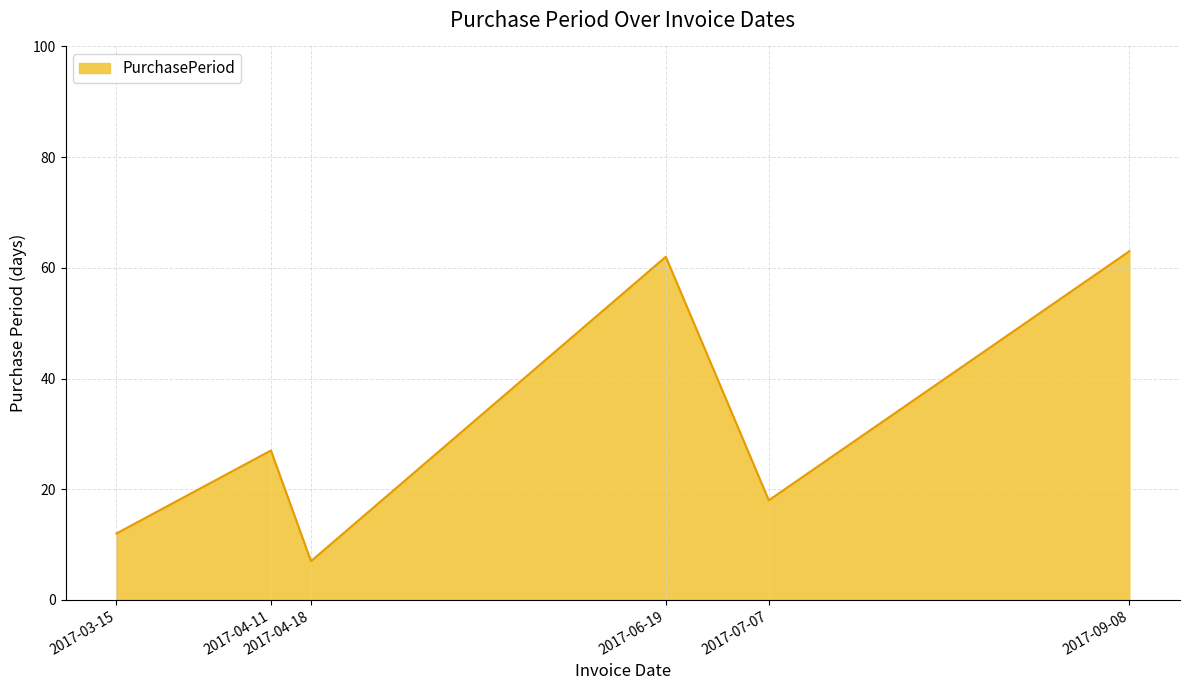

Between 2017-04-18 and 2017-03-15, which is larger?

2017-03-15